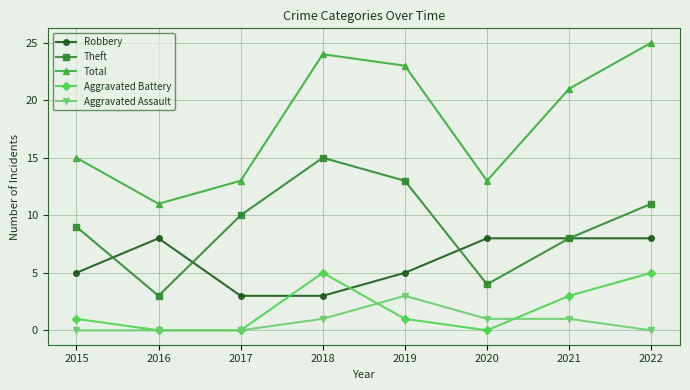

What is the value of the Robbery point at the 3rd from the left?

3